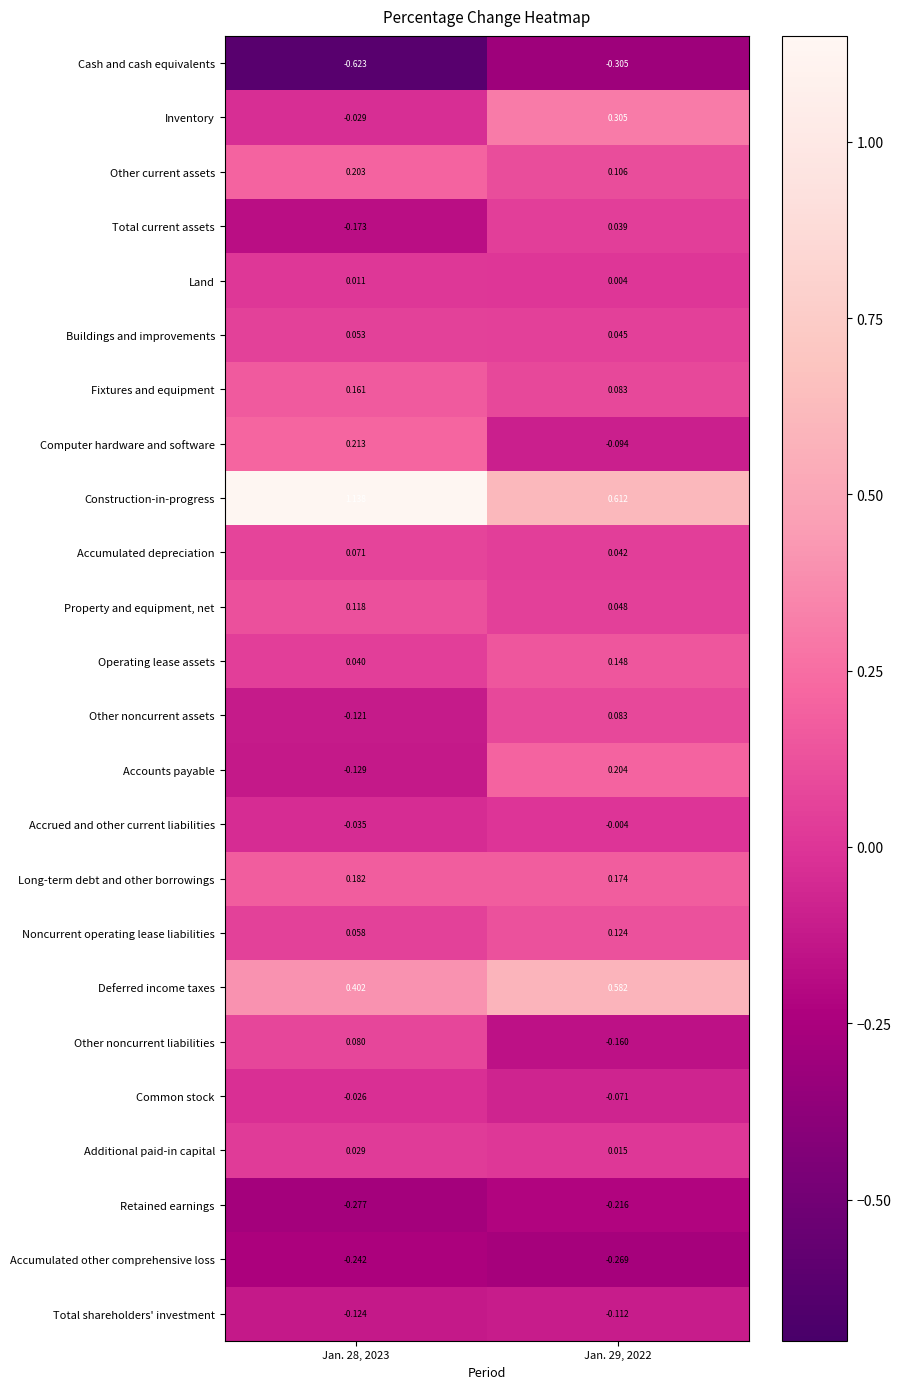

List the series in order of their peak value, highest first.

Construction-in-progress, Deferred income taxes, Inventory, Computer hardware and software, Accounts payable, Other current assets, Long-term debt and other borrowings, Fixtures and equipment, Operating lease assets, Noncurrent operating lease liabilities, Property and equipment, net, Other noncurrent assets, Other noncurrent liabilities, Accumulated depreciation, Buildings and improvements, Total current assets, Additional paid-in capital, Land, Accrued and other current liabilities, Common stock, Total shareholders' investment, Retained earnings, Accumulated other comprehensive loss, Cash and cash equivalents